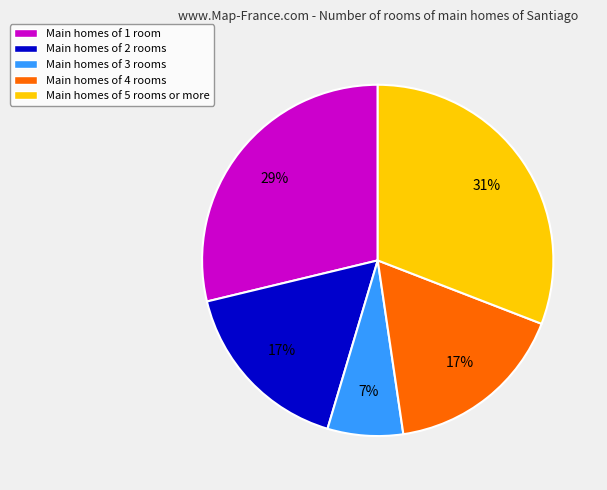

To the nearest percent, what is the average slice percentage?

20%